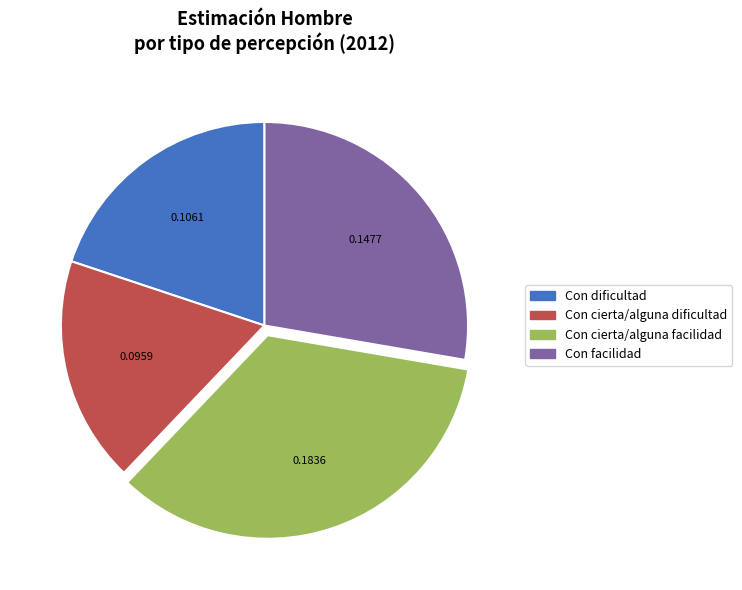

Is there any slice that represents more than half of the pie?

No